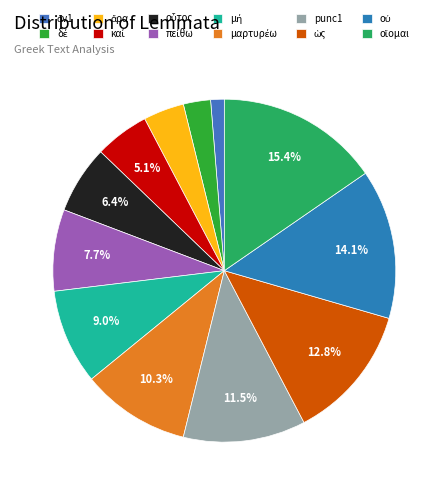

Does ὡς account for over 50% of the chart?

No